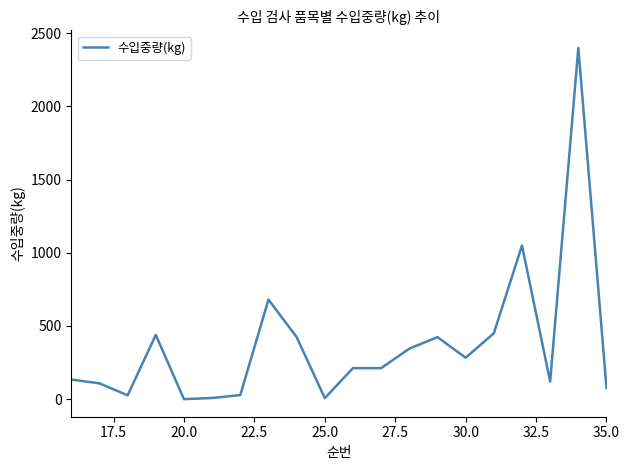

What is the greatest value displayed?

2400